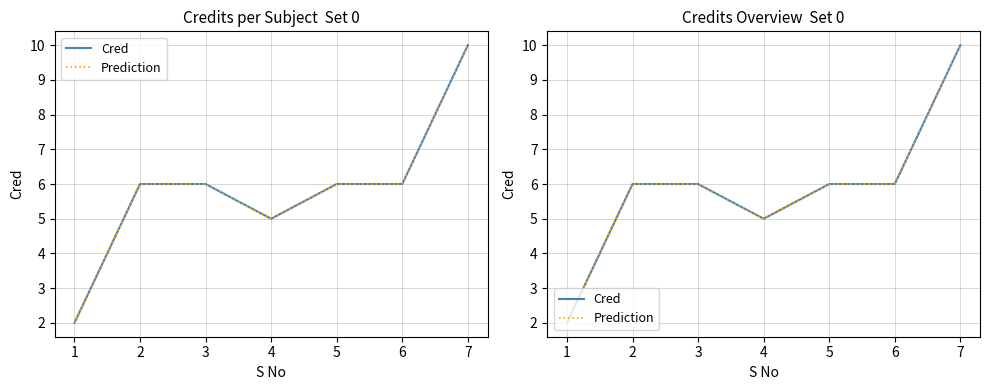

At 4, list the series in order from smallest to largest.

Cred, Prediction